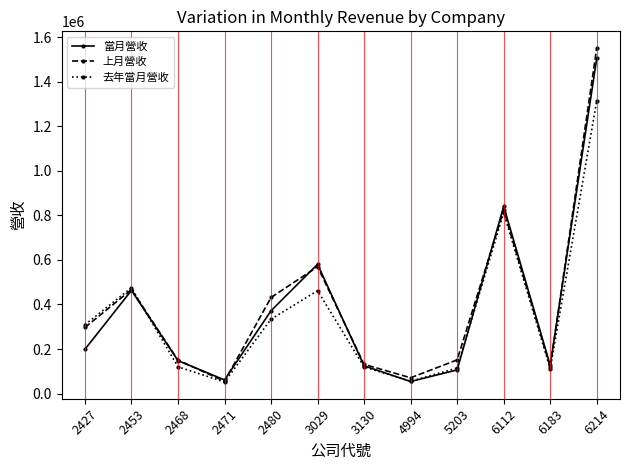

Which series has the widest spread of values?

上月營收